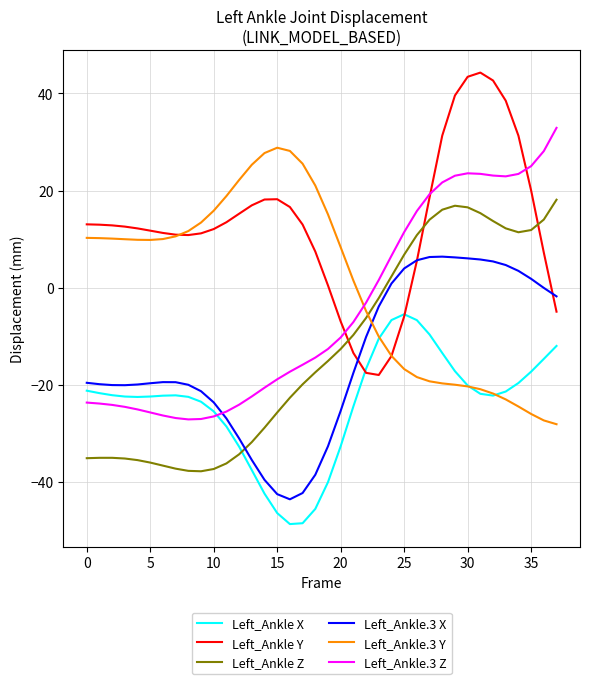

Which series has the largest total across all categories?

Left_Ankle Y